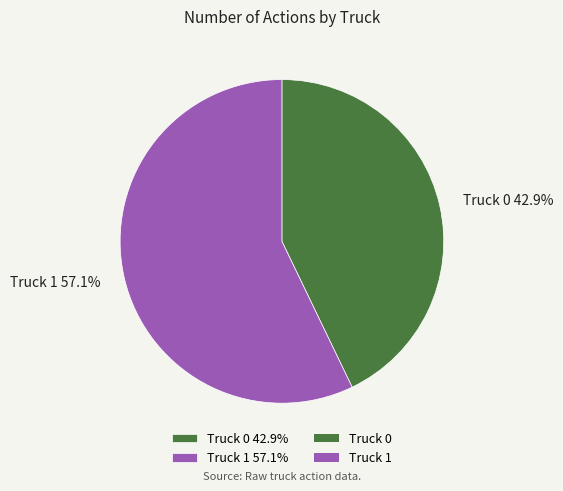

Which slice is the smallest?

Truck 0